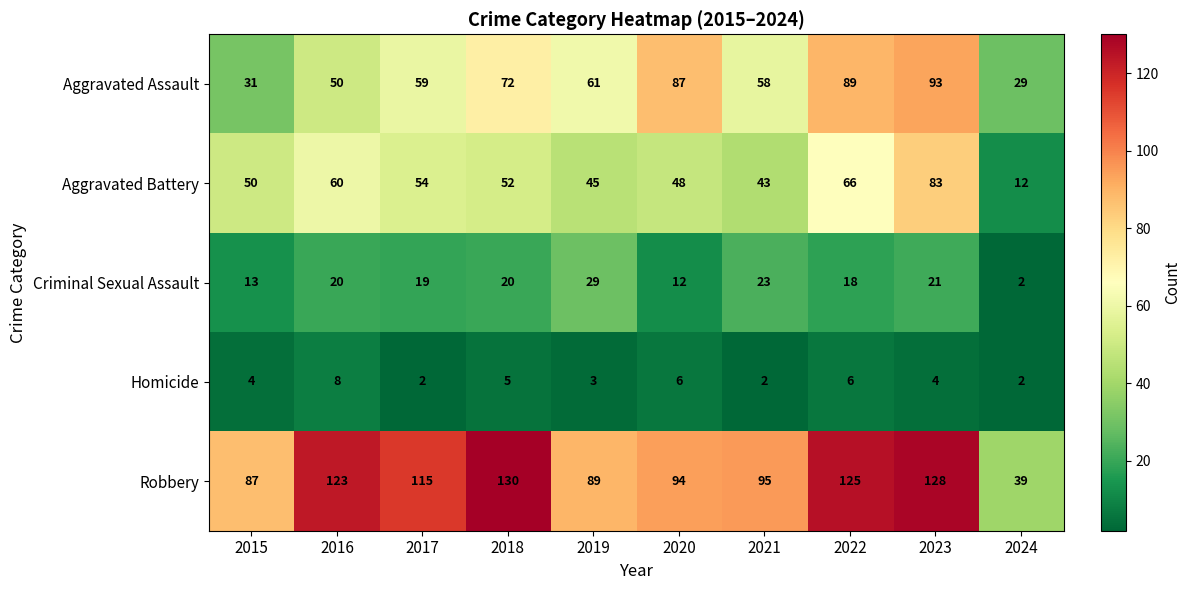

At how many categories does at least one series exceed 6?

10